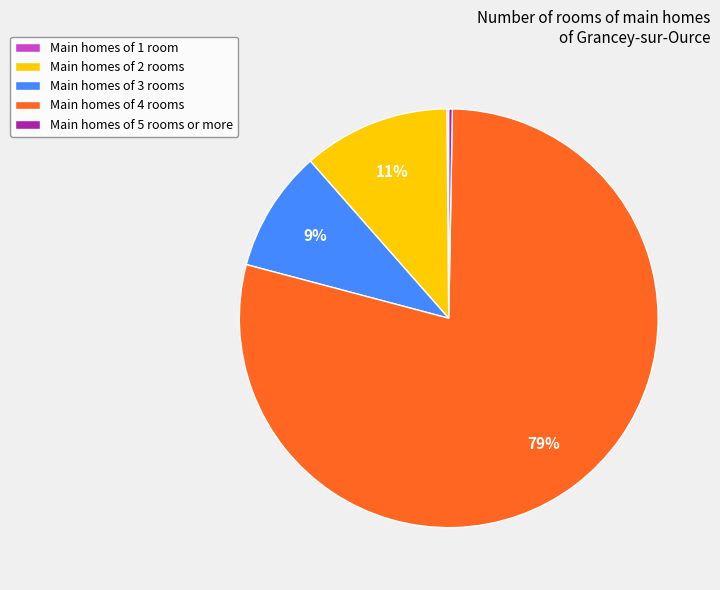

Which slice represents more than half of the pie?

Main homes of 4 rooms